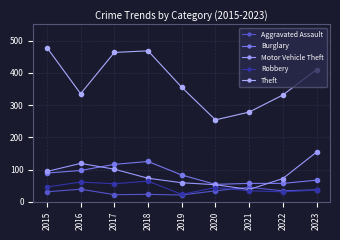

How many series are shown in this chart?

5